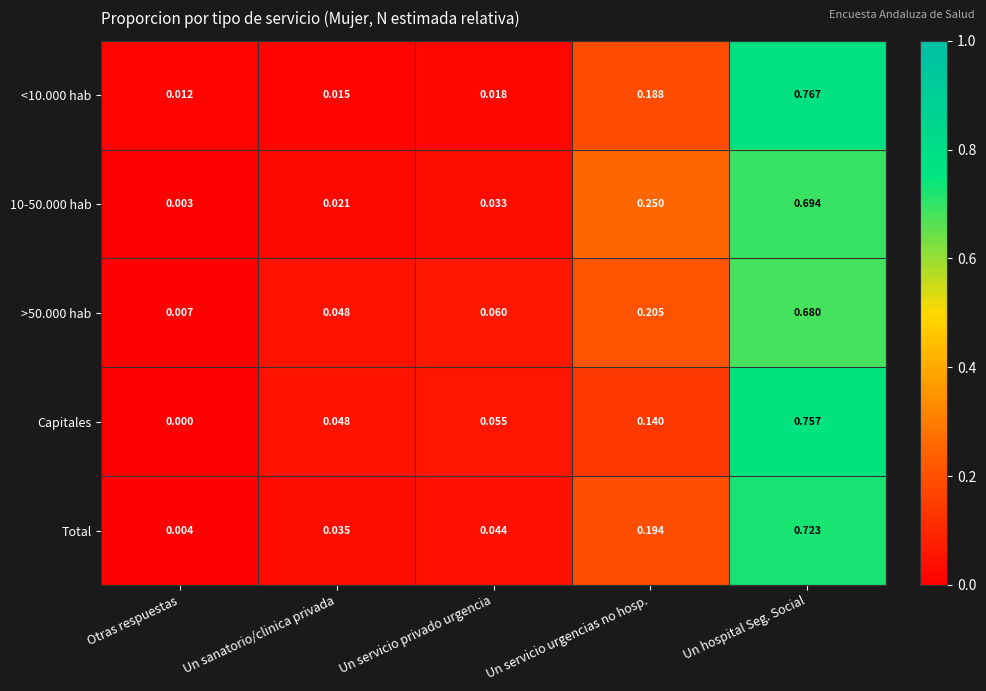

Rank the series at Un hospital Seg. Social from highest to lowest value.

<10.000 hab, Capitales, Total, 10-50.000 hab, >50.000 hab